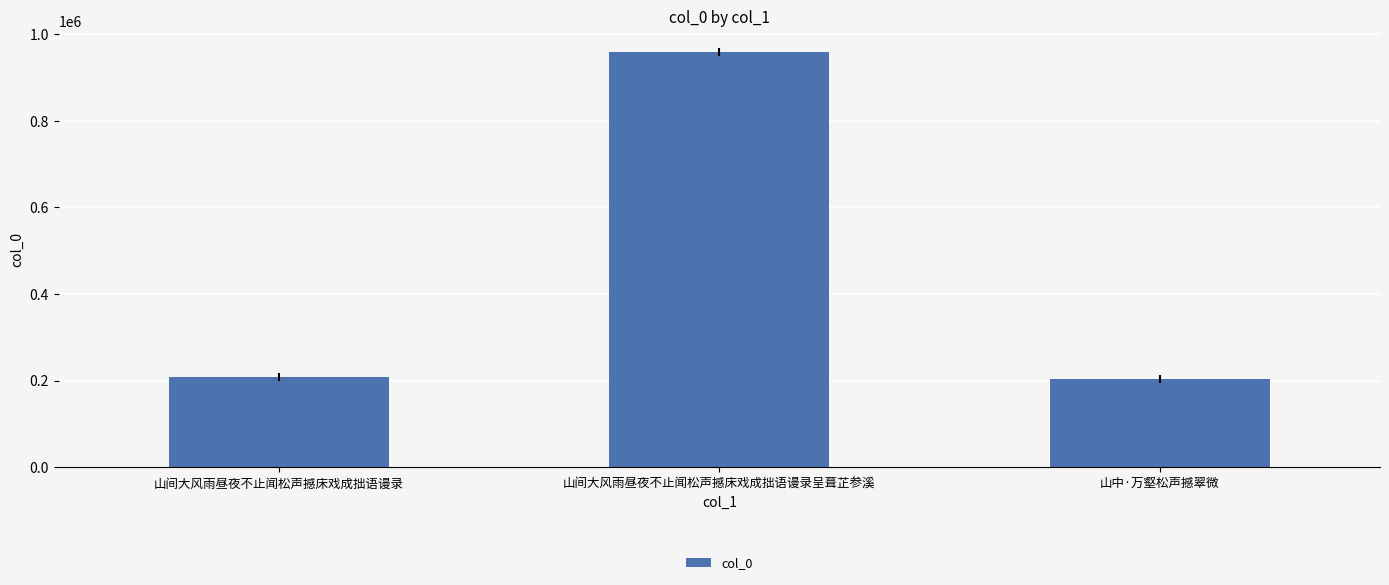

What is the maximum value shown in the chart?

959094